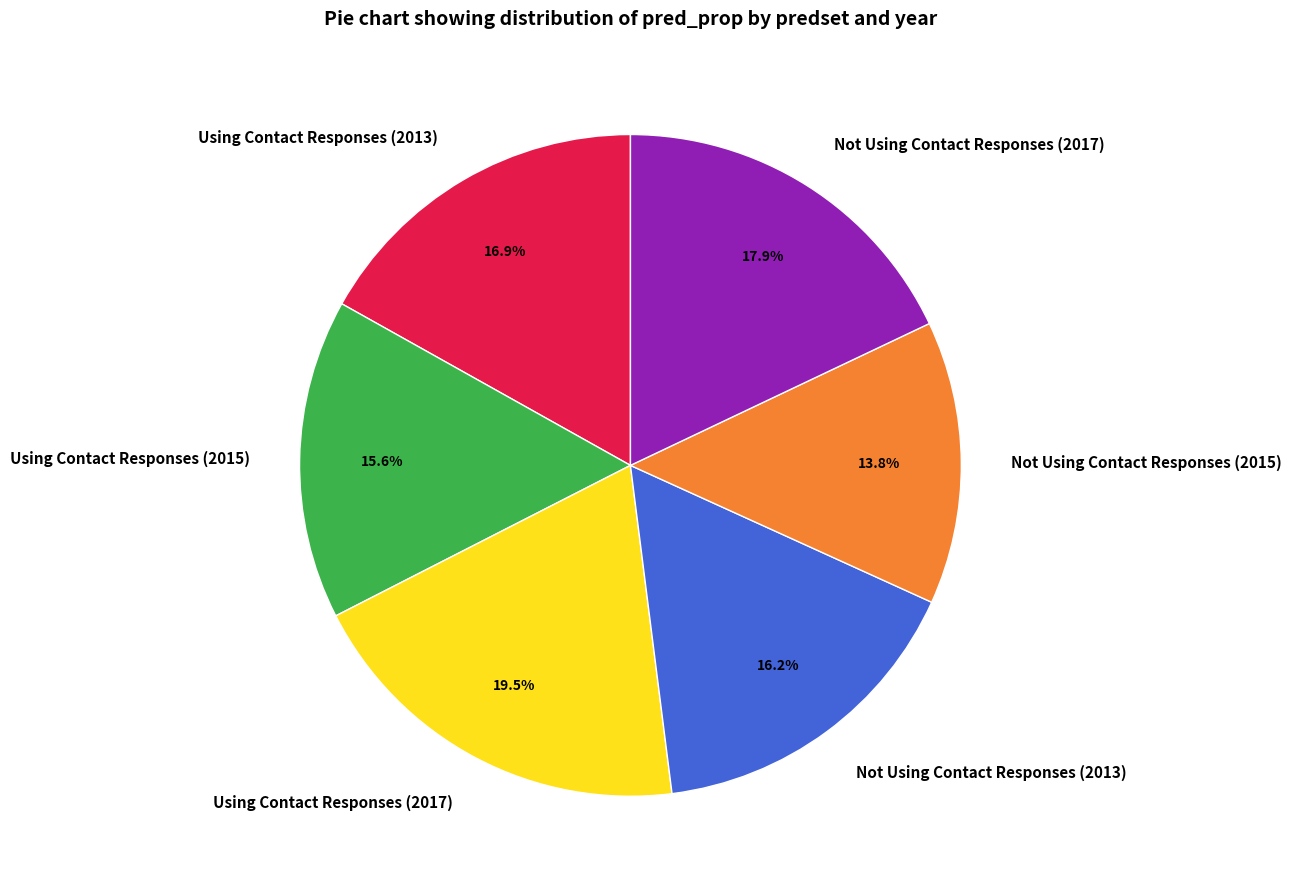

Which category has the biggest portion of the pie?

Using Contact Responses (2017)